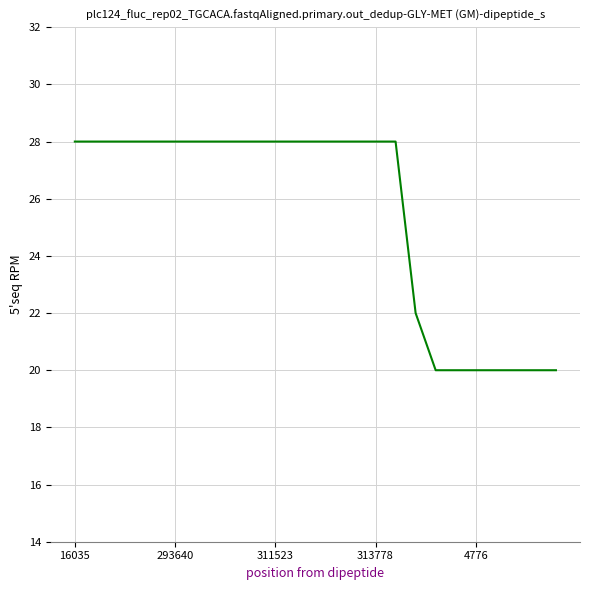

What is the difference between the maximum and second lowest values?

8